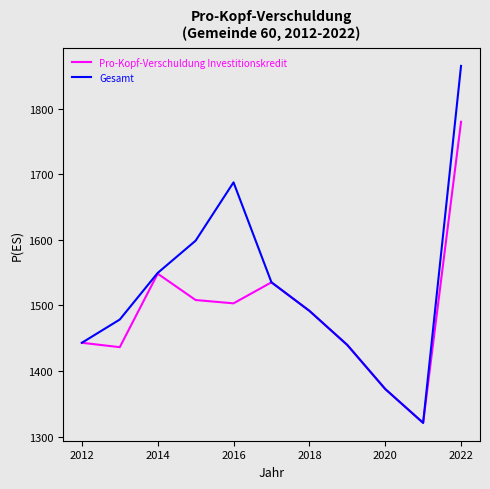

List the series in order of their overall mean, highest first.

Gesamt, Pro-Kopf-Verschuldung Investitionskredit